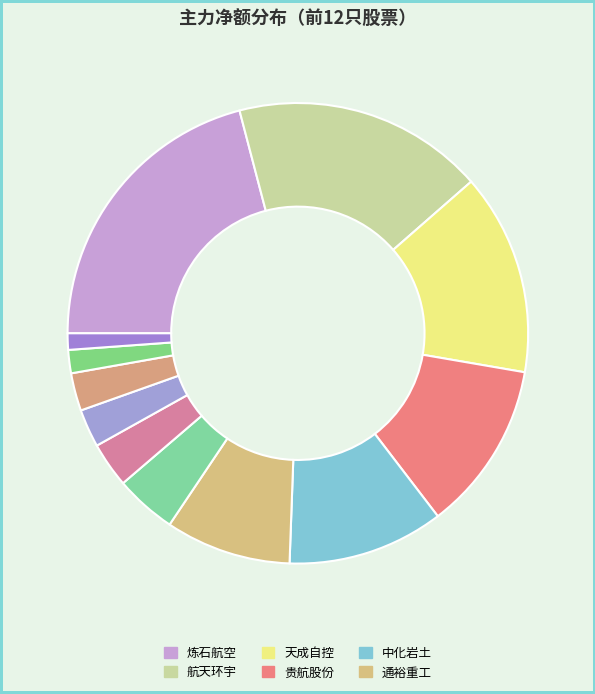

How many slices are in this pie chart?

12